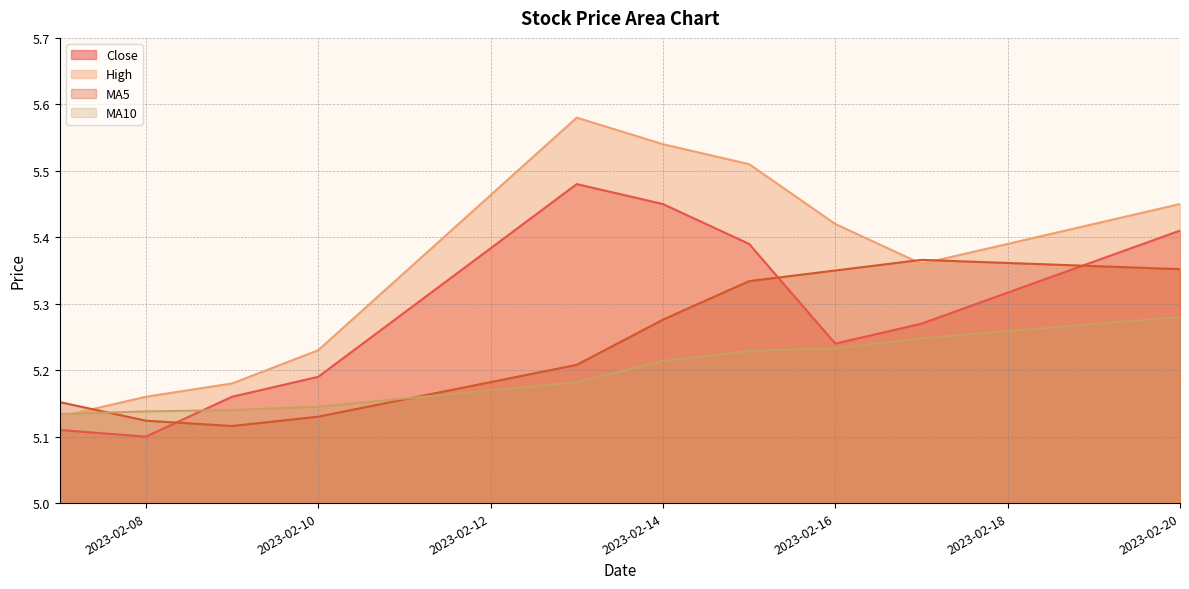

Reading left to right, what are all the values shown in this chart?

close: 5.1	5.1	5.2	5.2	5.5	5.5	5.4	5.2	5.3	5.4
high: 5.1	5.2	5.2	5.2	5.6	5.5	5.5	5.4	5.4	5.5
MA5: 5.2	5.1	5.1	5.1	5.2	5.3	5.3	5.3	5.4	5.4
MA10: 5.1	5.1	5.1	5.1	5.2	5.2	5.2	5.2	5.2	5.3